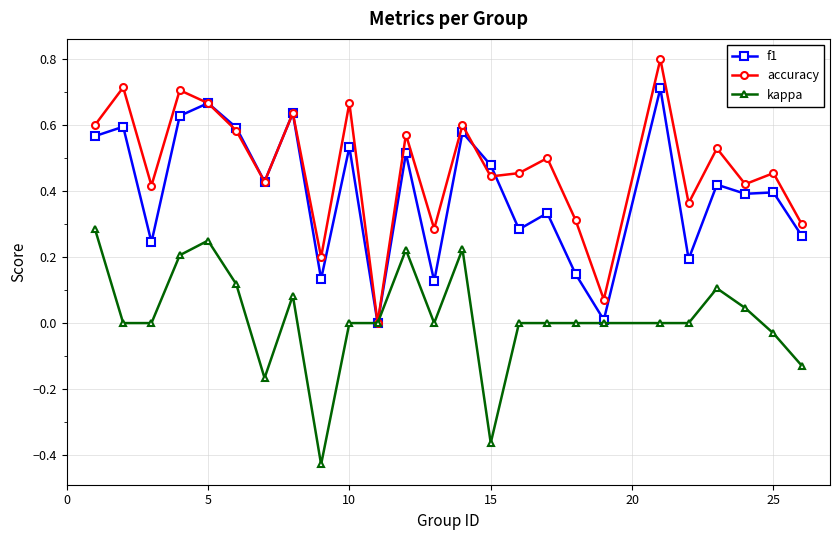

In accuracy, how many points are lower than both neighbors (excluding endpoints)?

9